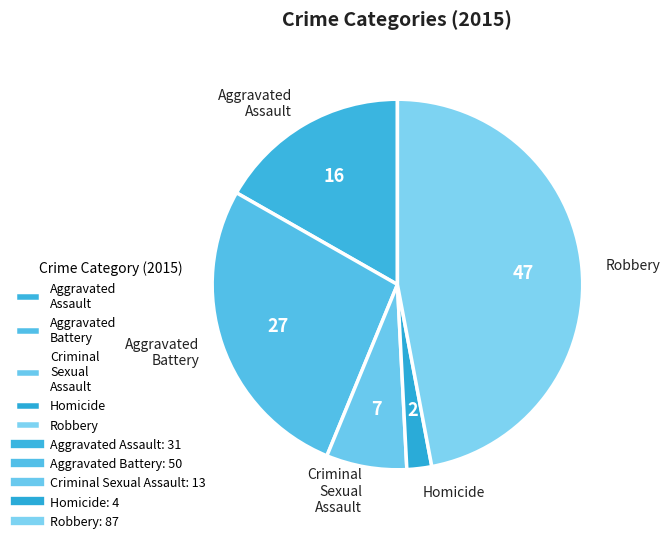

Is there a majority slice in this chart?

No